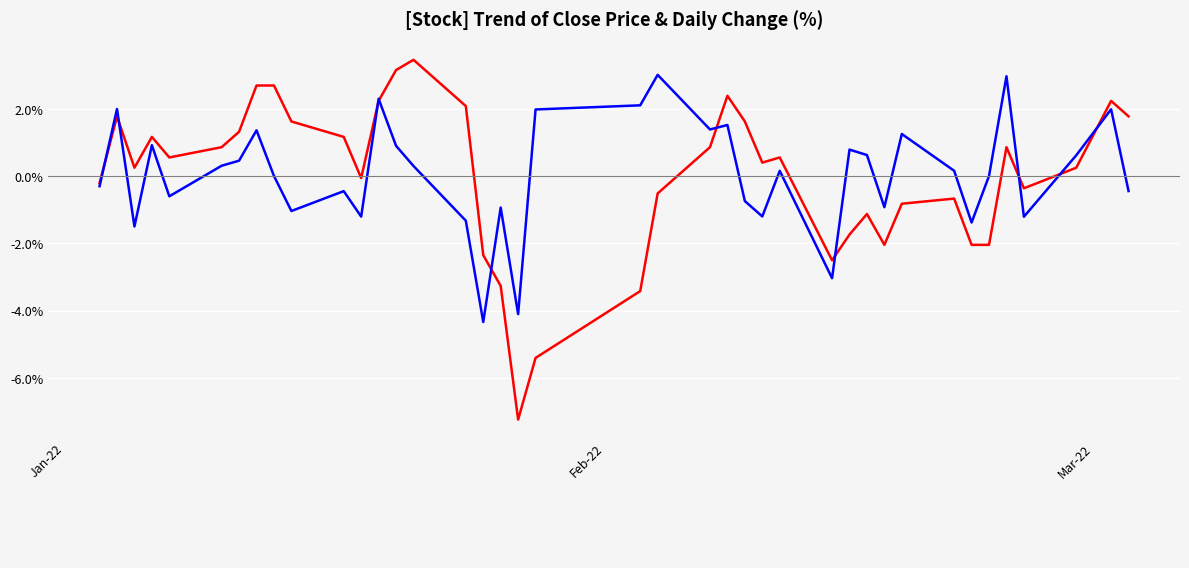

What is the greatest value displayed?

3.5